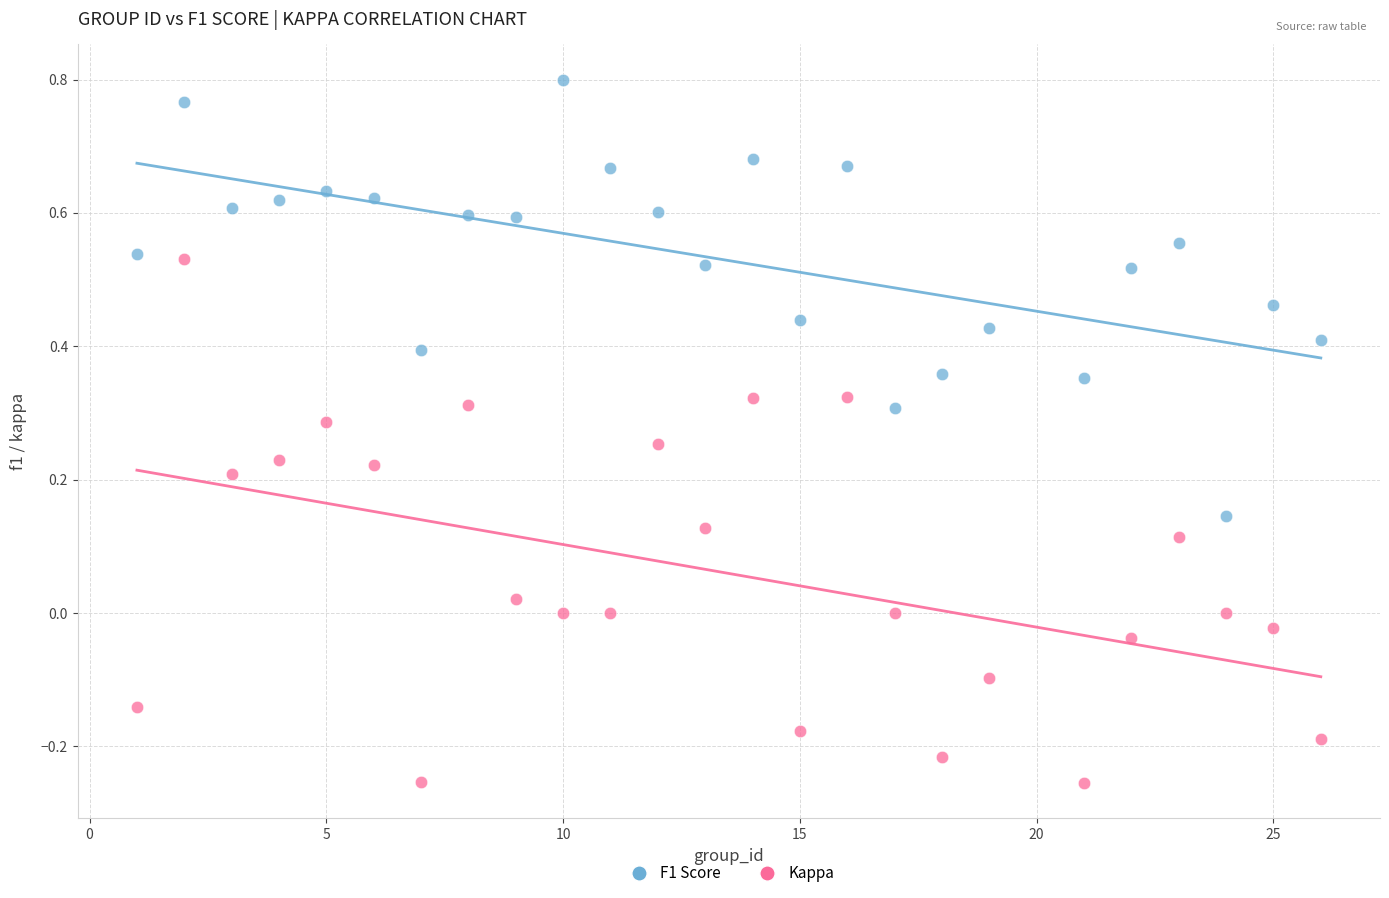

Which series reaches the maximum Y coordinate?

F1 Score